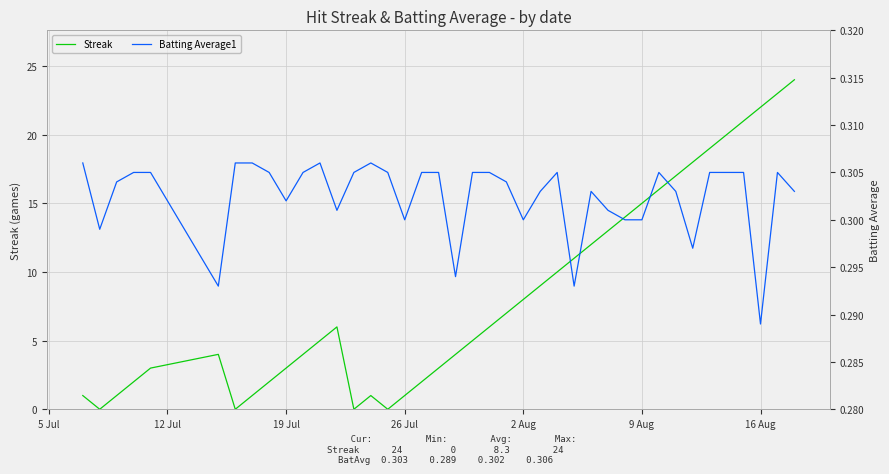

What is the maximum value for Streak?

24